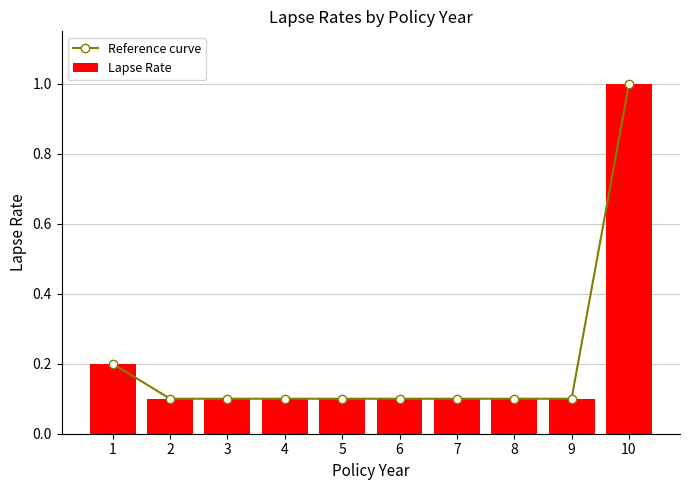

Is the value of Lapse Rate at 4 greater than the value of Reference curve at 6?

No